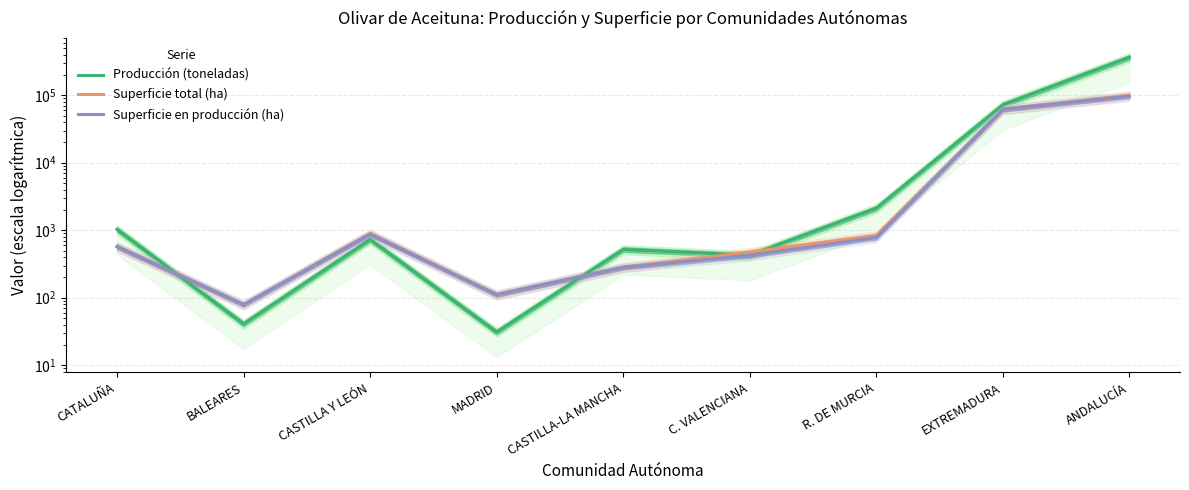

Read the Producción (toneladas) value at ANDALUCÍA.

365245